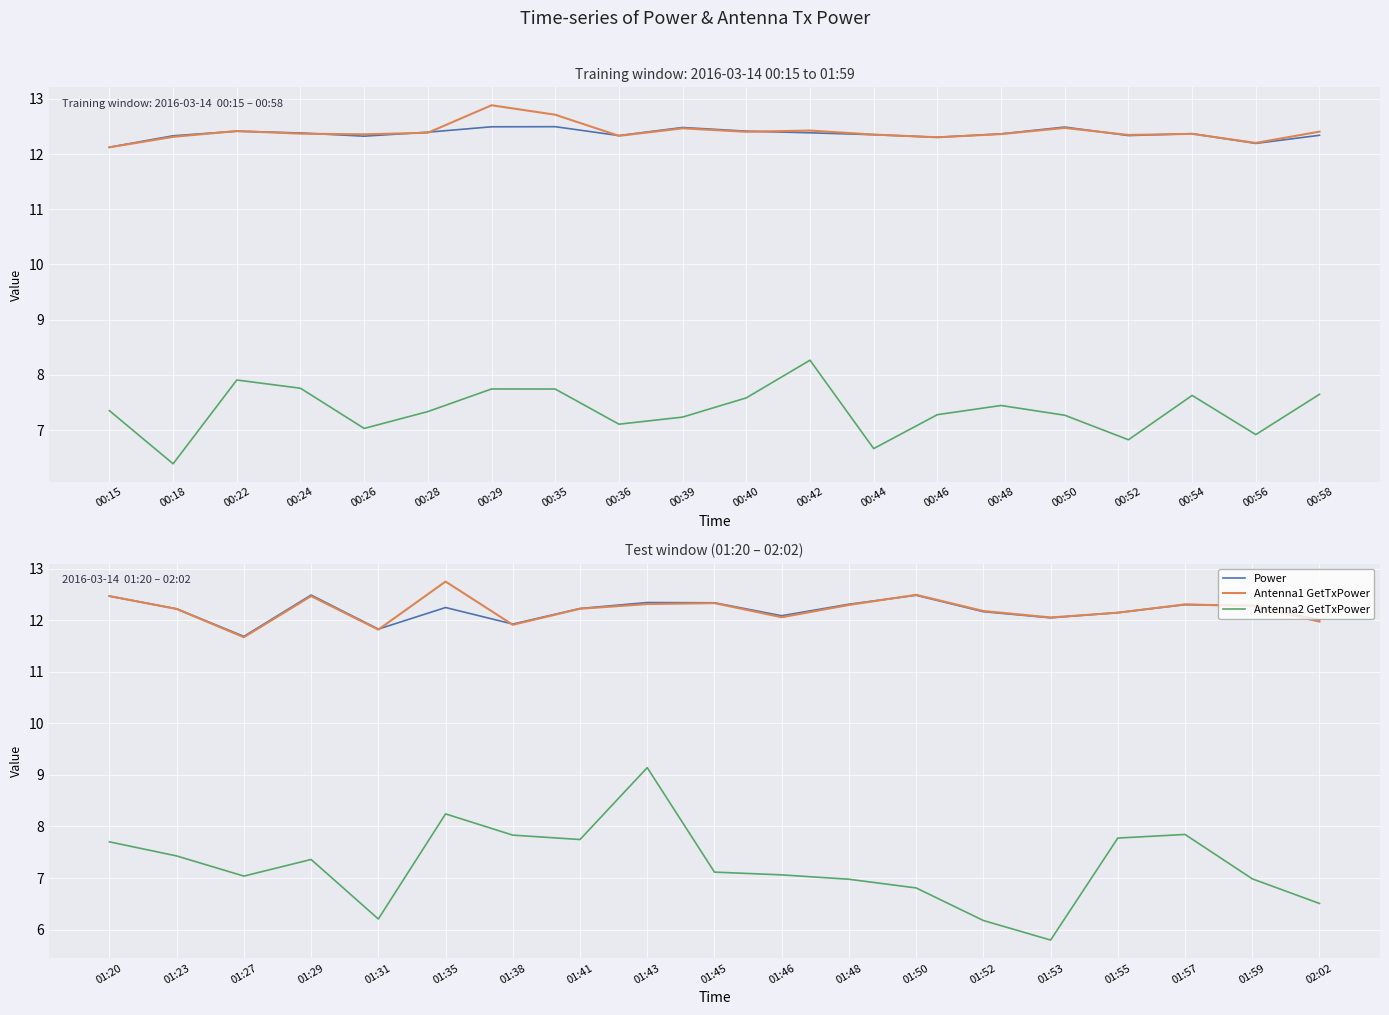

Is this an area chart (filled region under the line)?

No